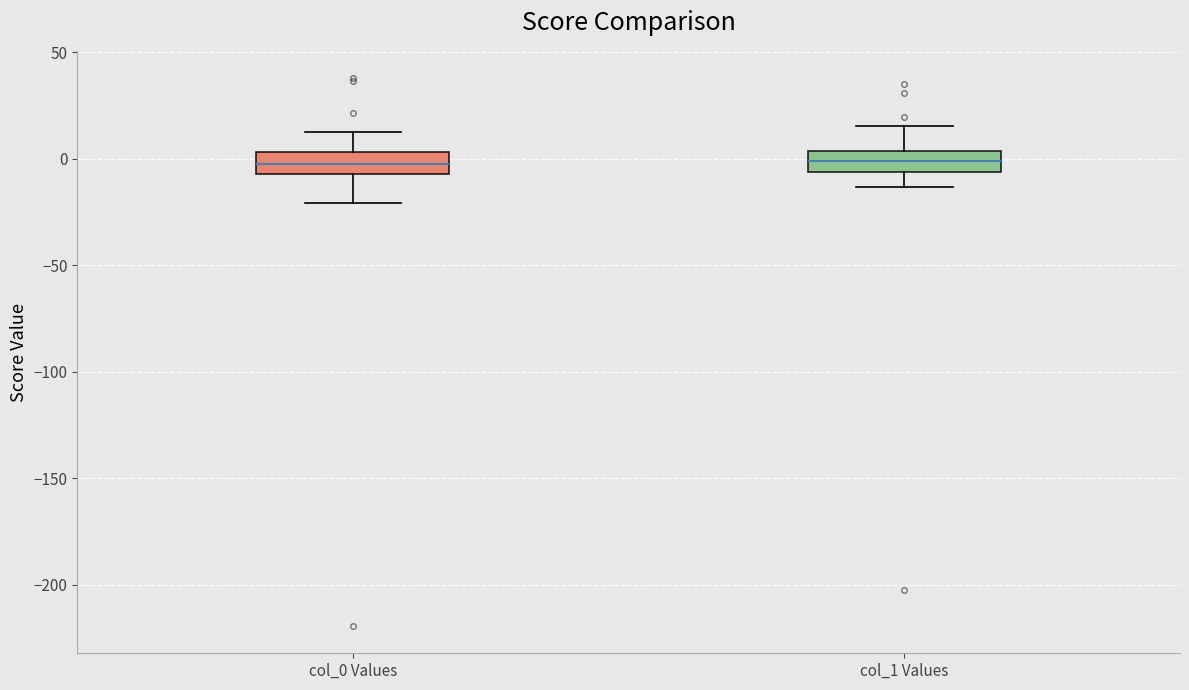

Reading left to right, read every box against the y-axis: the position of its median line, the range the box covers, and the ends of its whiskers. The values are not printed on the chart, so give them approximately, as read against the axis.

col_0 Values: median 0, box -5 to 5, whiskers -20 to 15
col_1 Values: median 0, box -5 to 5, whiskers -15 to 15